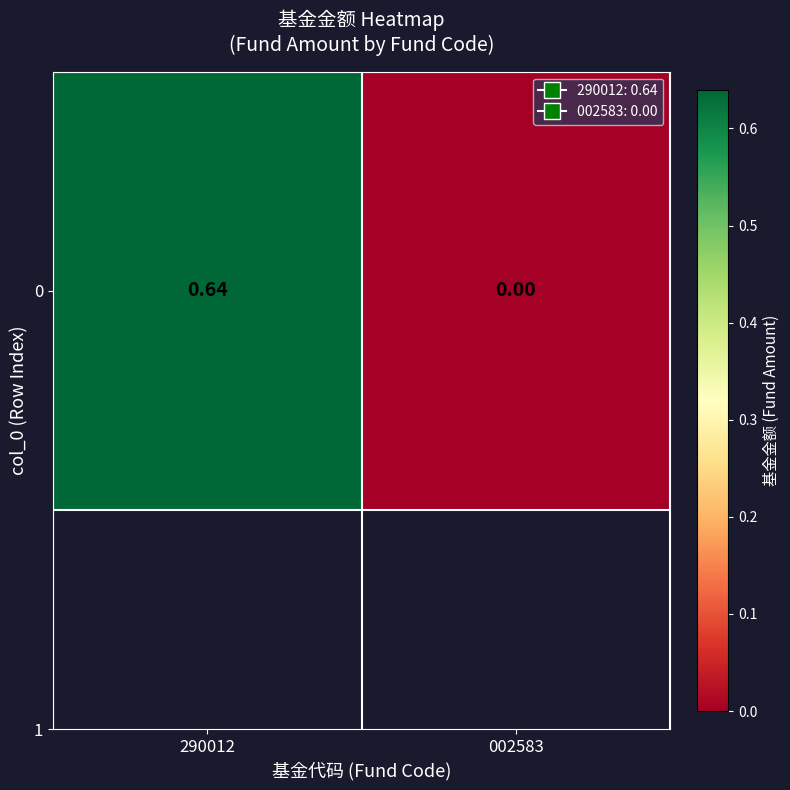

Rank the categories by value from lowest to highest.

002583, 290012